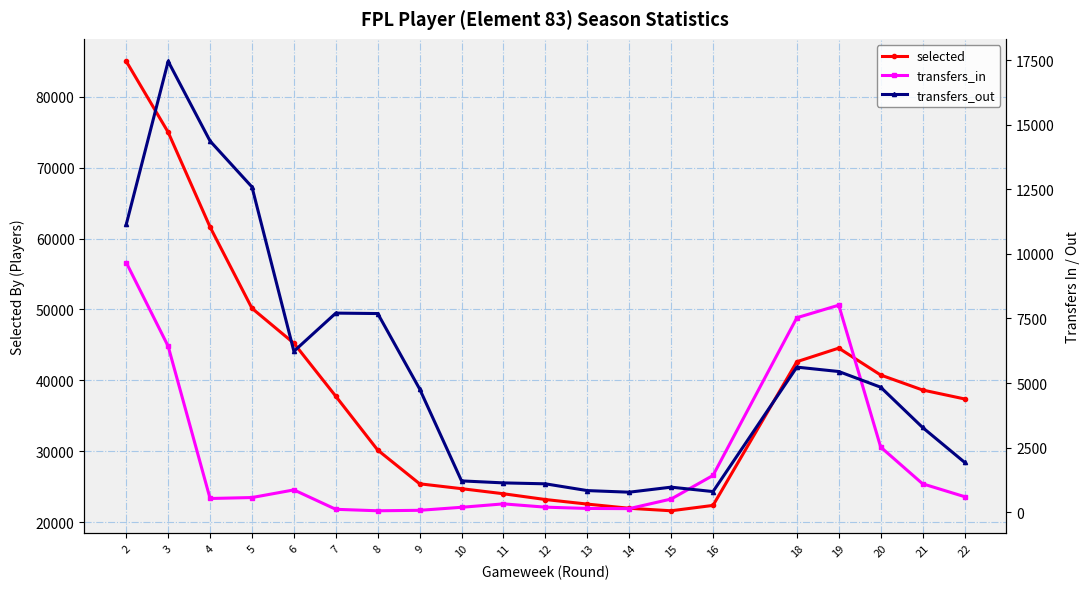

Does the chart have visible grid lines?

Yes